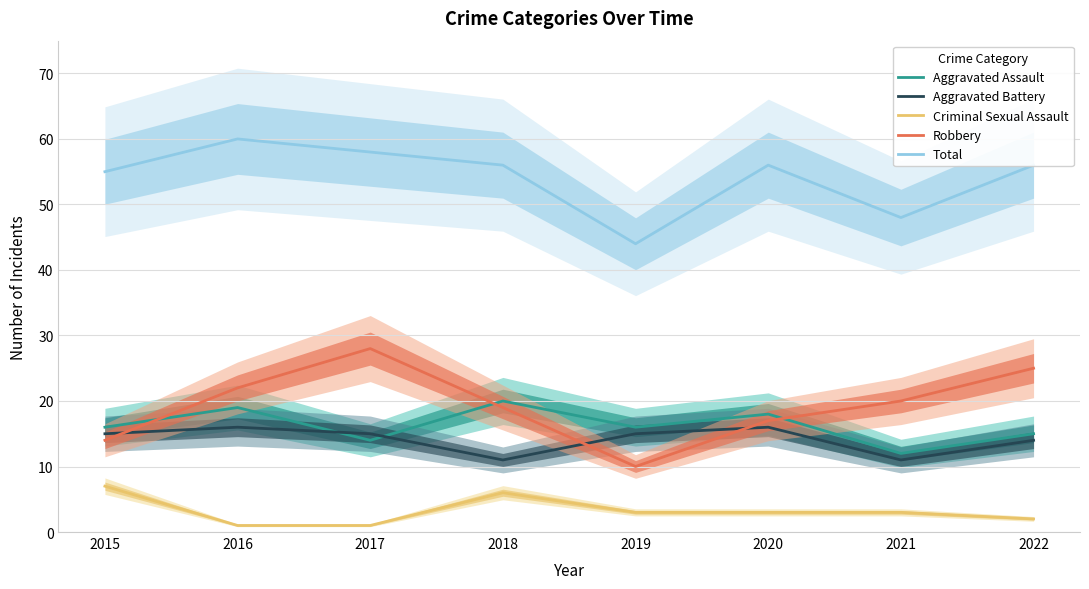

Which series changed the most between 2019 and 2022?

Robbery